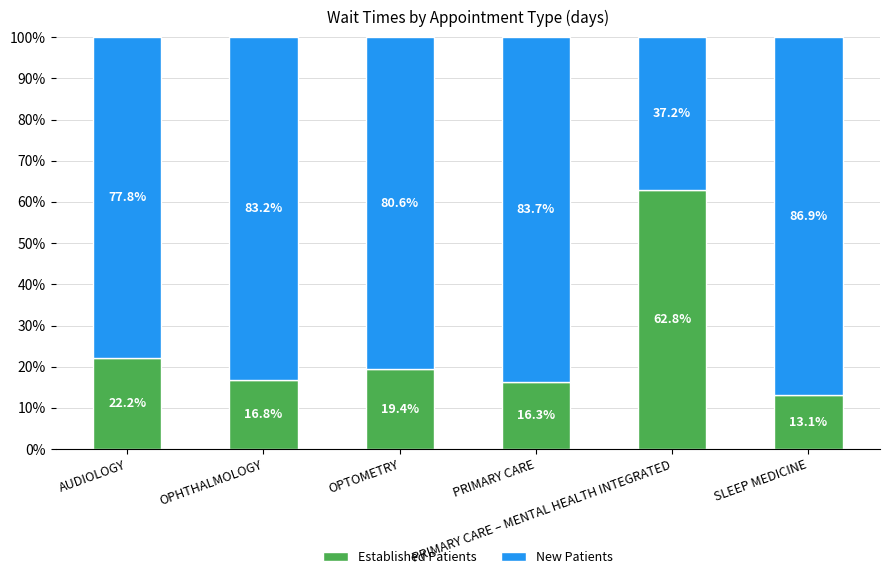

What is the highest value of the Established Patients series?

62.8